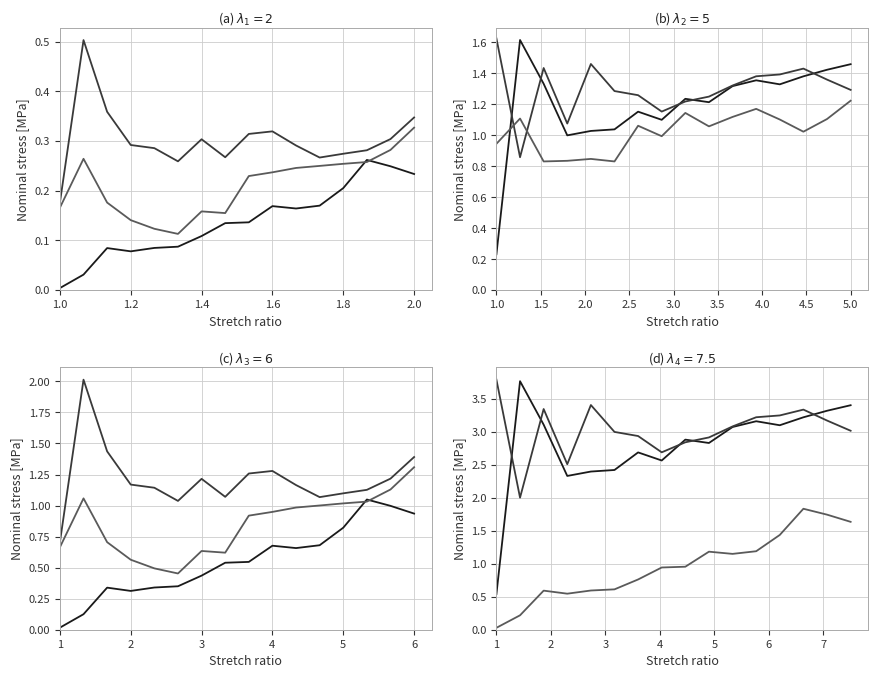

True or false: OD280_OD315 and Proline intersect in this chart.

False